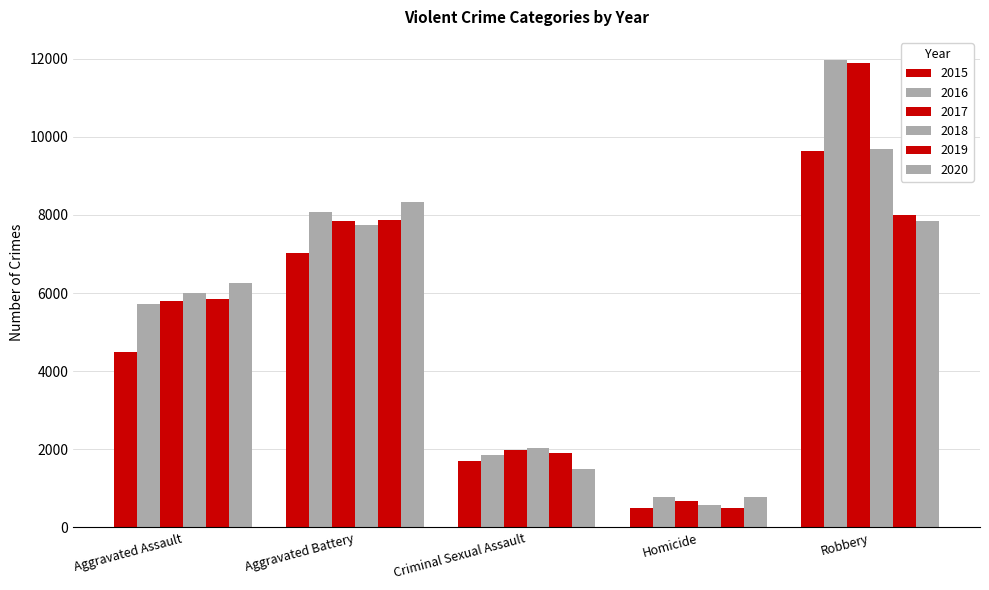

How many distinct data groups are displayed?

6